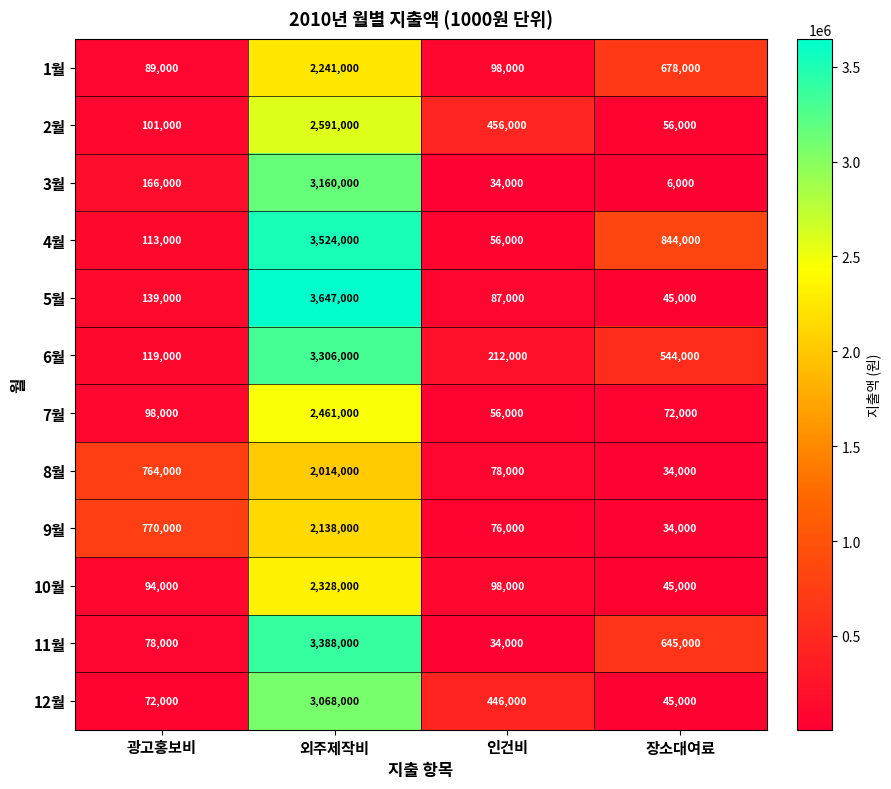

At how many categories does at least one series exceed 691927?

3